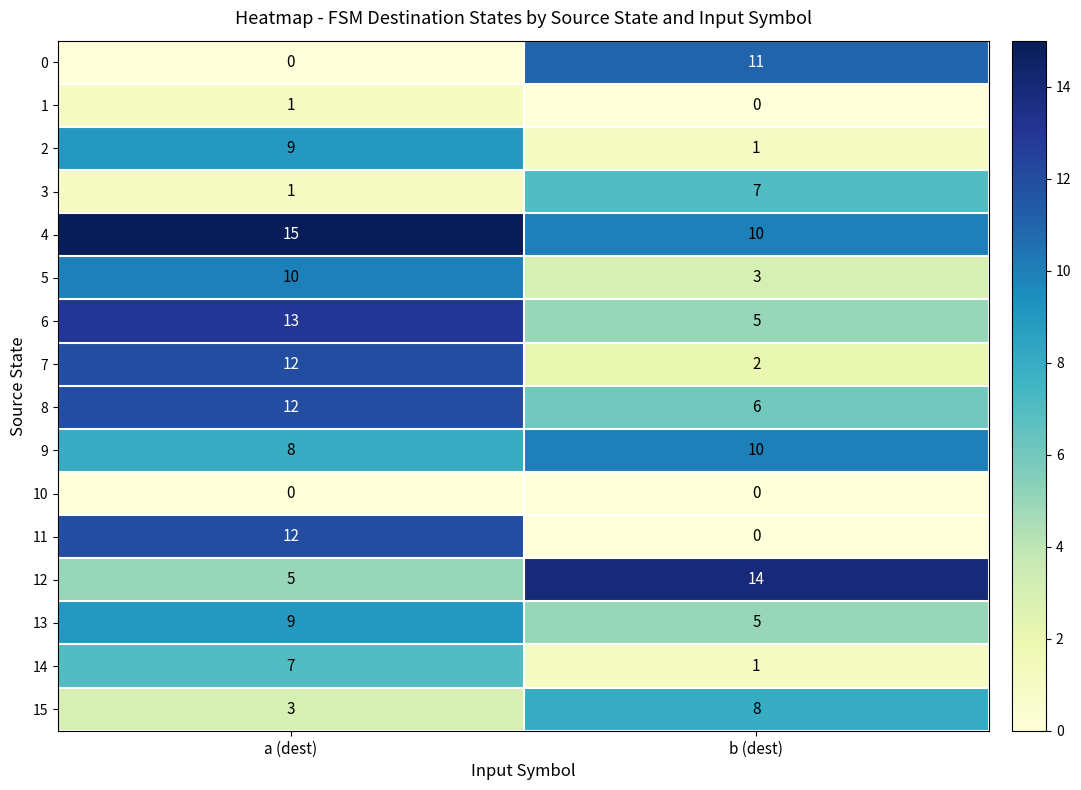

What is the total value across all series at b (dest)?

83